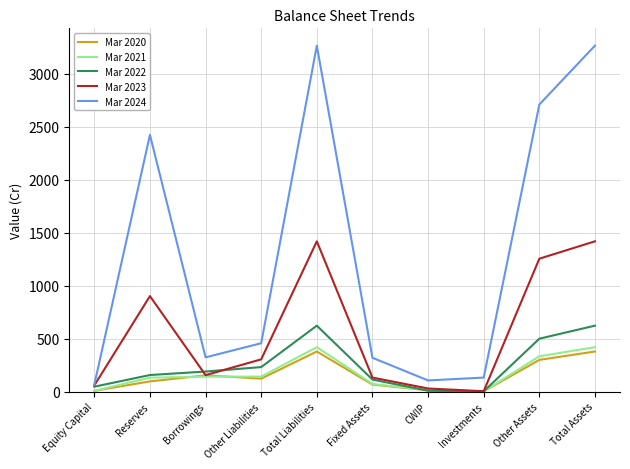

Which series has the widest spread of values?

Mar 2024